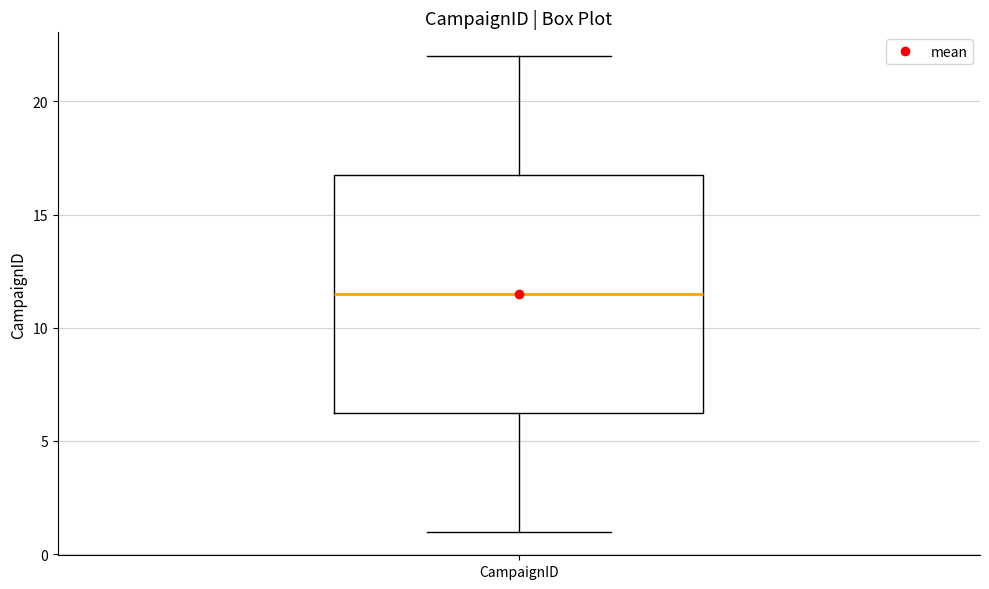

Read this box plot against the y-axis: the position of the median line, the range covered by the box, and the ends of both whiskers. The values are not printed on the chart, so give them approximately, as read against the axis.

median 11.5, box 6.5 to 17.0, whiskers 1.0 to 22.0